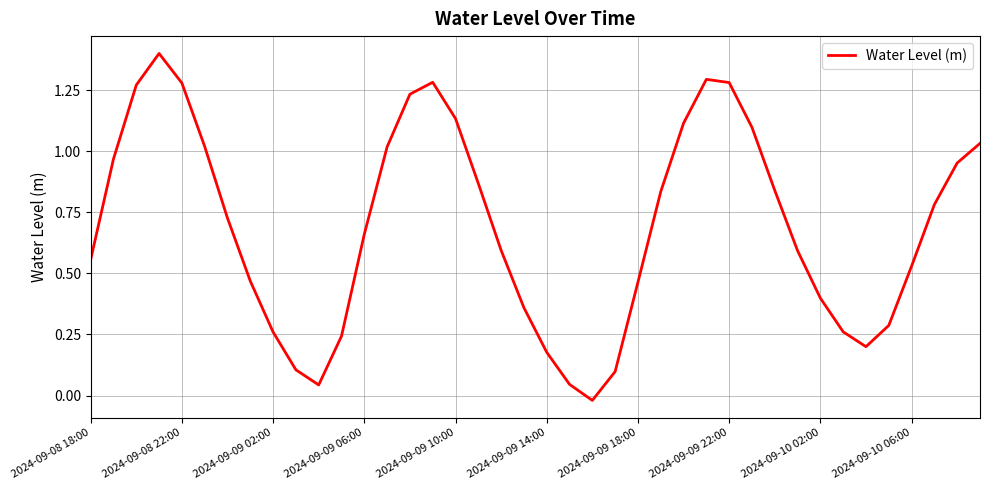

What is the greatest value displayed?

1.4